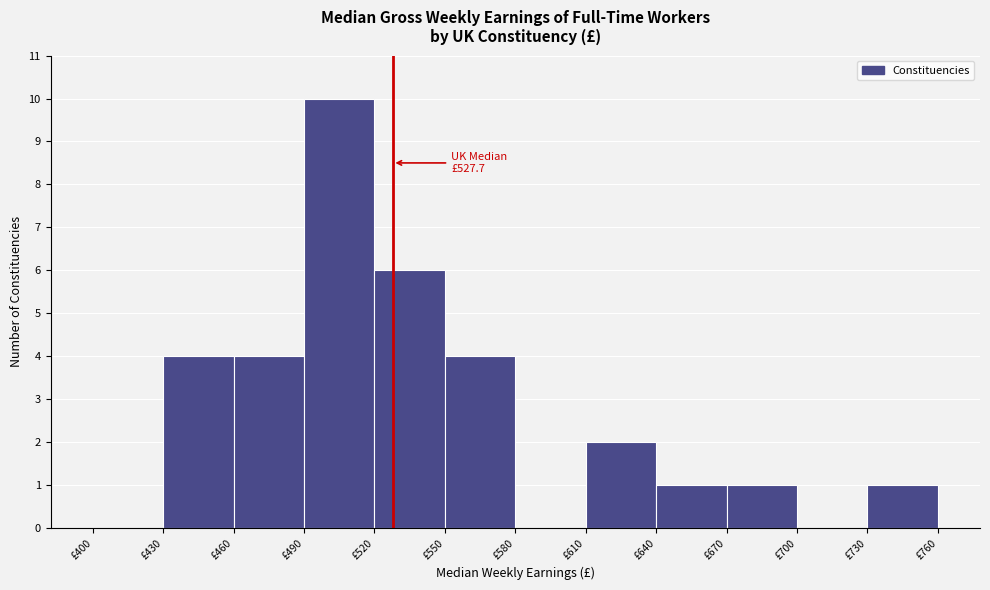

Over which range of the x-axis is the bar tallest?

490 to 520